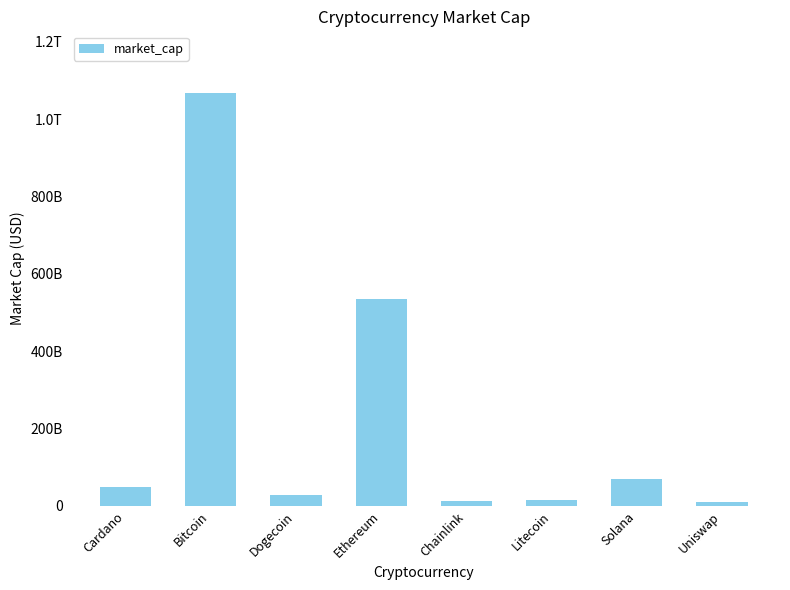

Is it true that the value at Cardano is 10915284548?

False